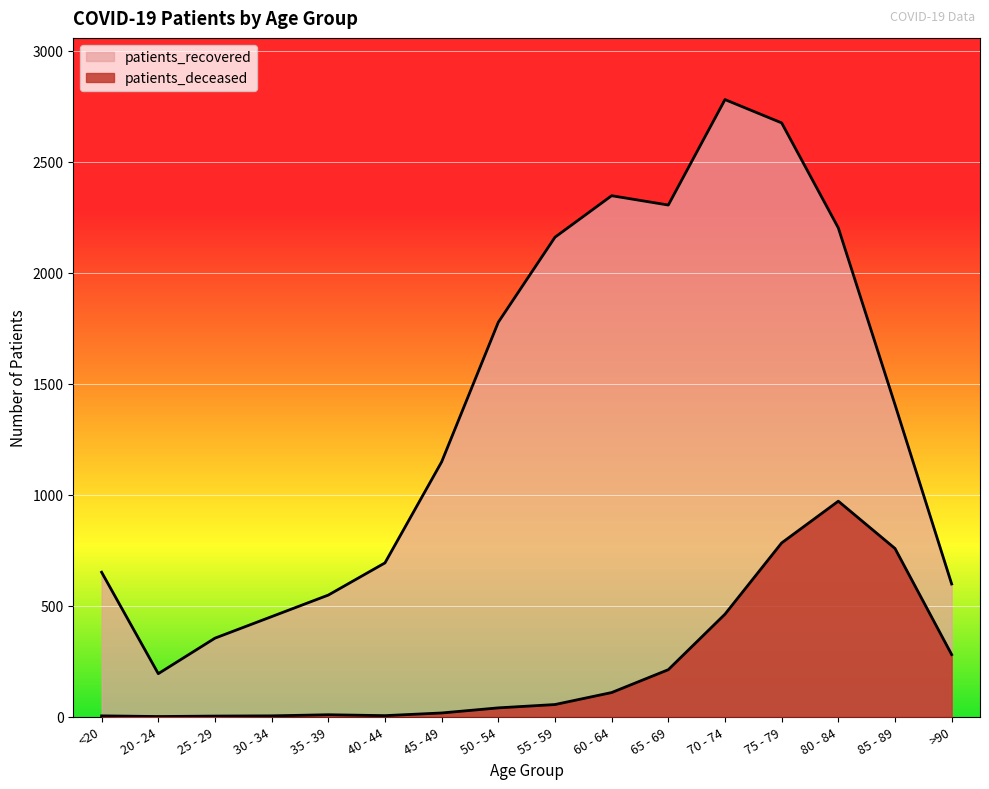

Where is patients_deceased nearest to the value 485?

70 - 74